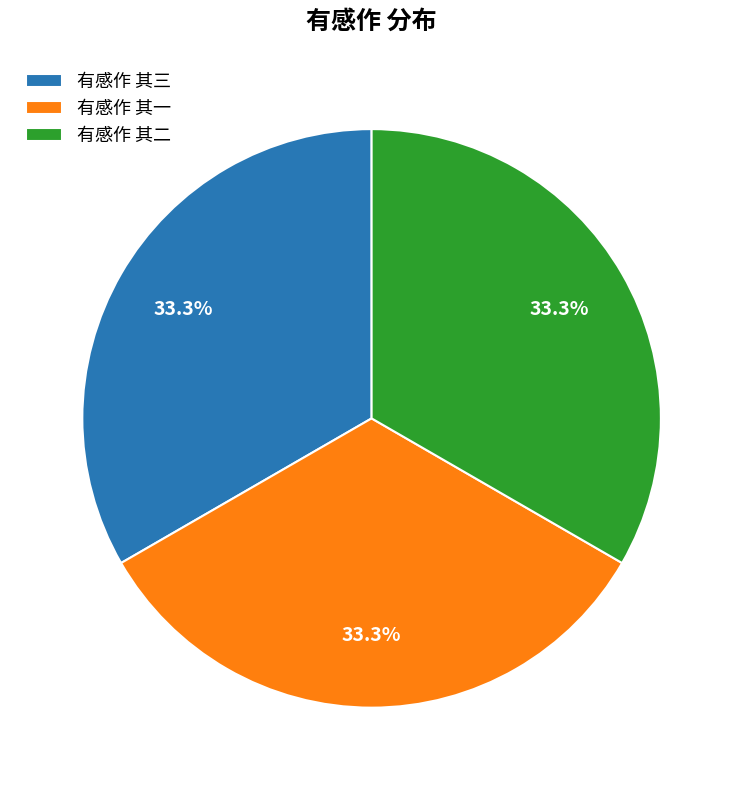

Does 有感作 其三 represent more than half of the total?

No